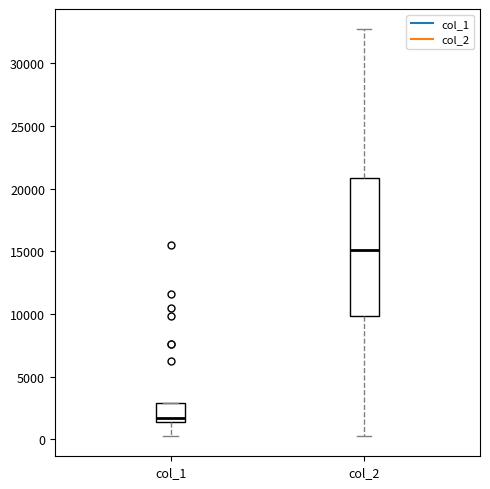

Comparing the boxes themselves (not the whiskers), which one is the tallest?

col_2